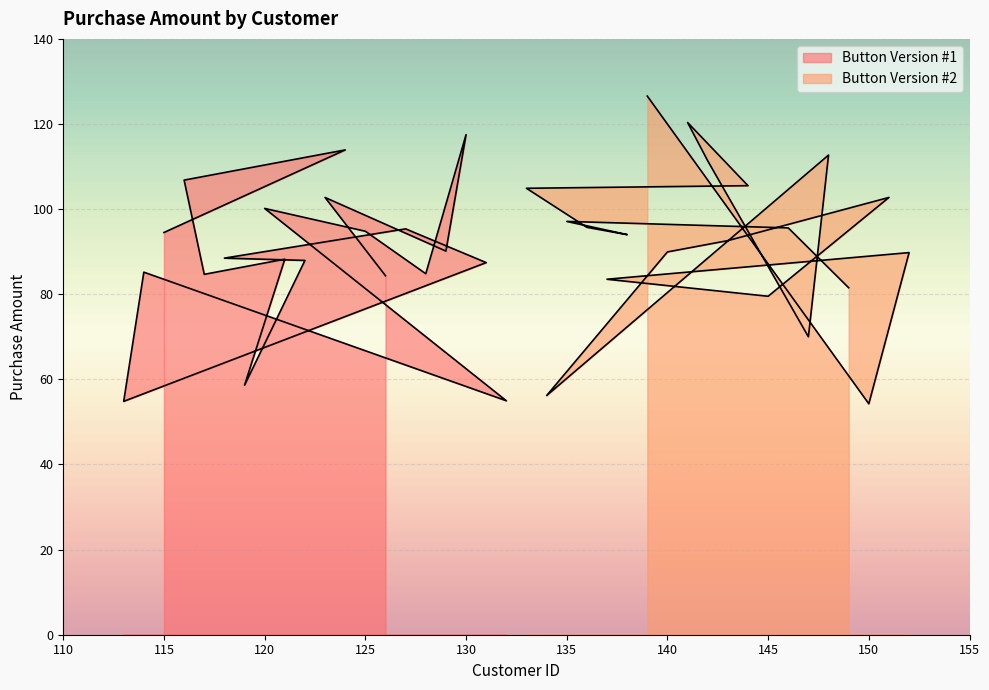

Does the chart display data point markers on the line(s)?

No